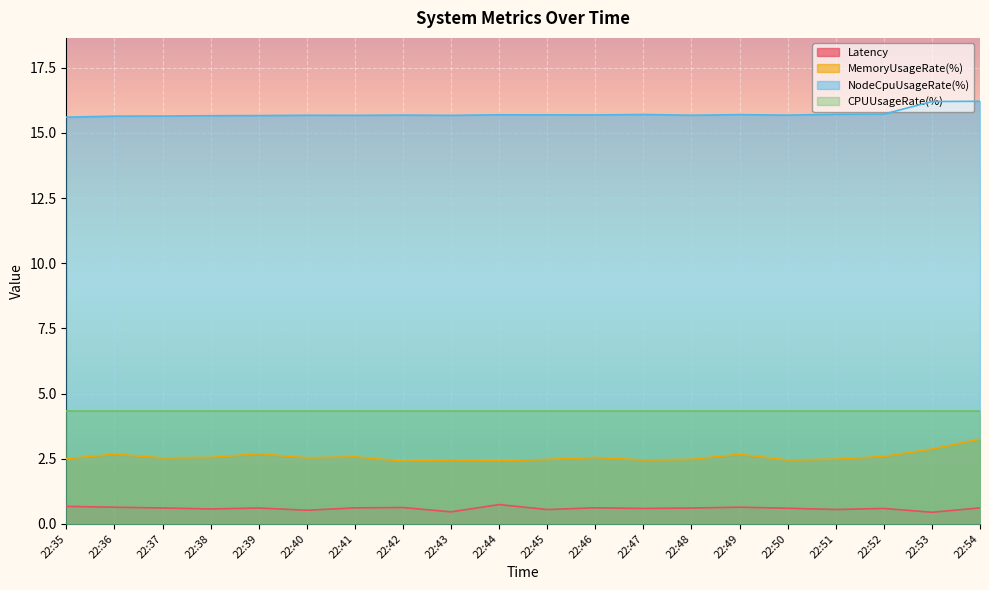

What is the maximum value for MemoryUsageRate(%)?

3.2